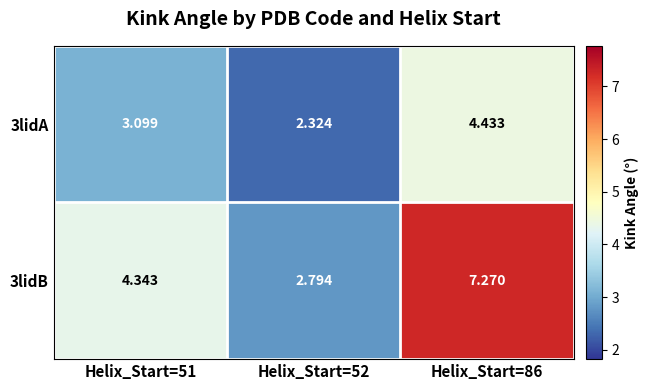

Is the value of 3lidB at Helix_Start=52 greater than the value of 3lidA at Helix_Start=52?

Yes